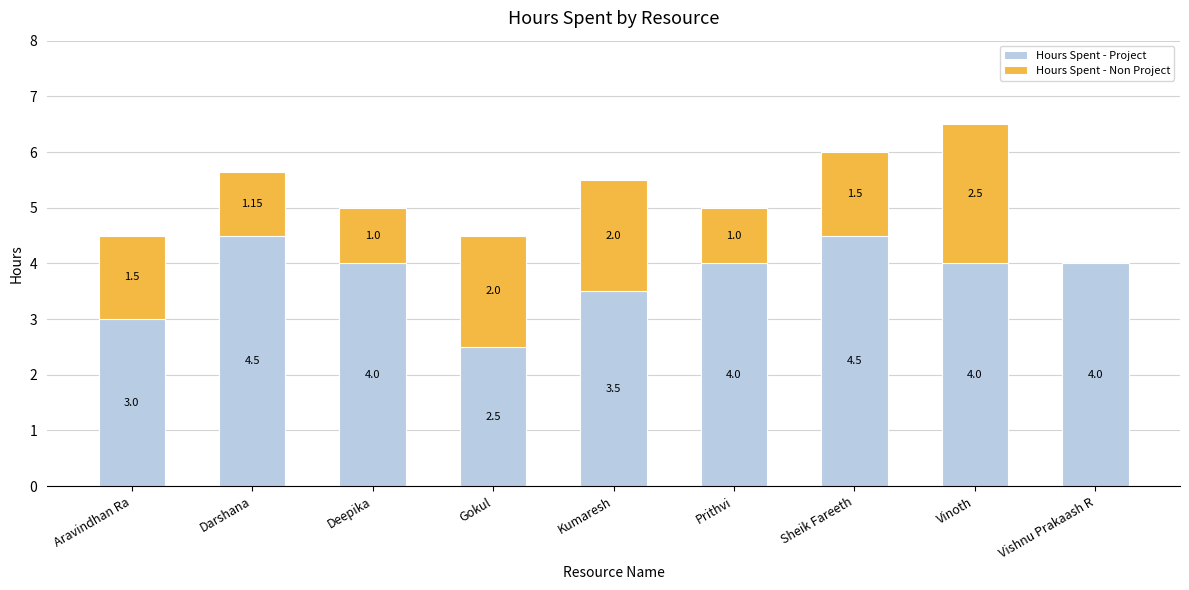

What is the sum of all Hours Spent - Project values?

34.0